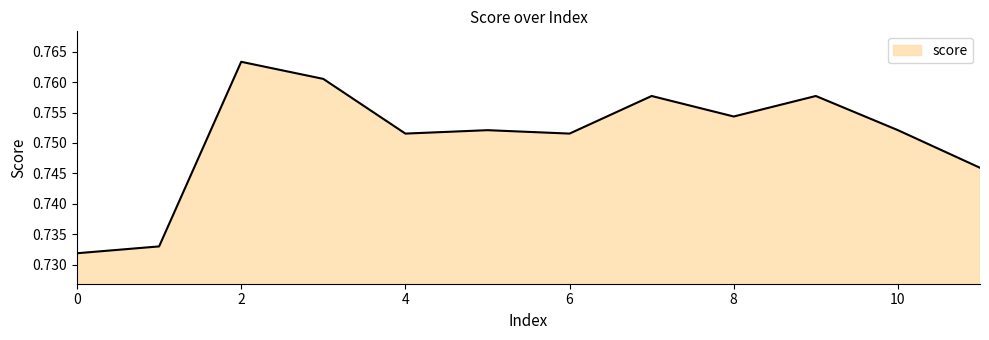

Does the chart display data point markers on the line(s)?

No